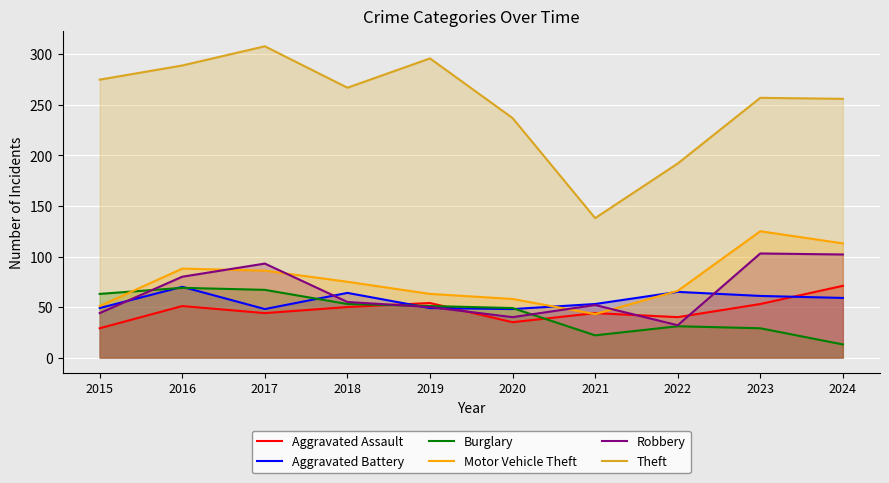

True or false: Theft has a value of 275 at 2015.

True